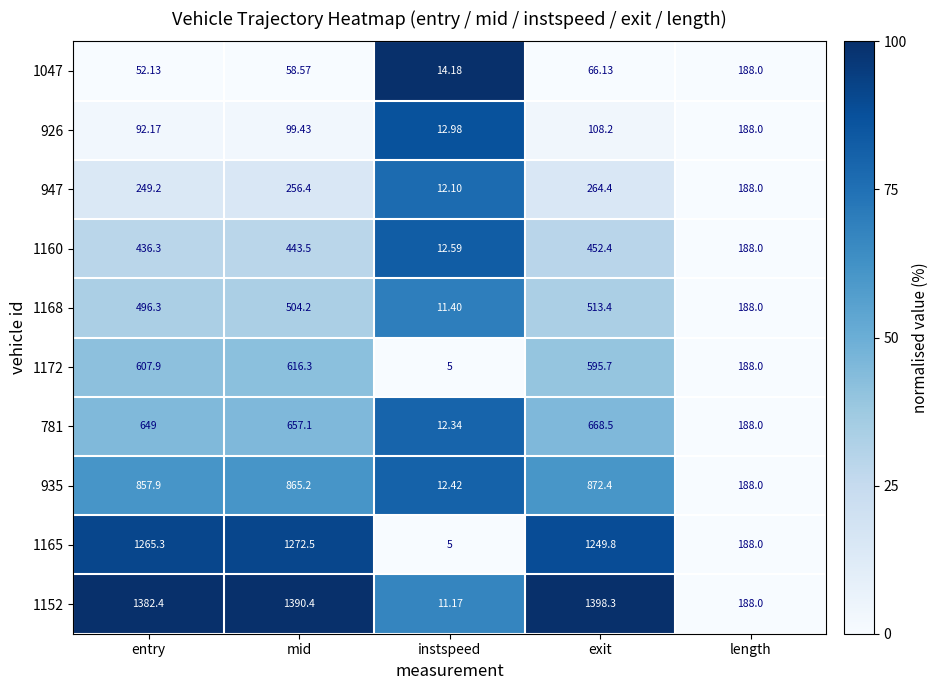

How many categories are shown in the chart?

5